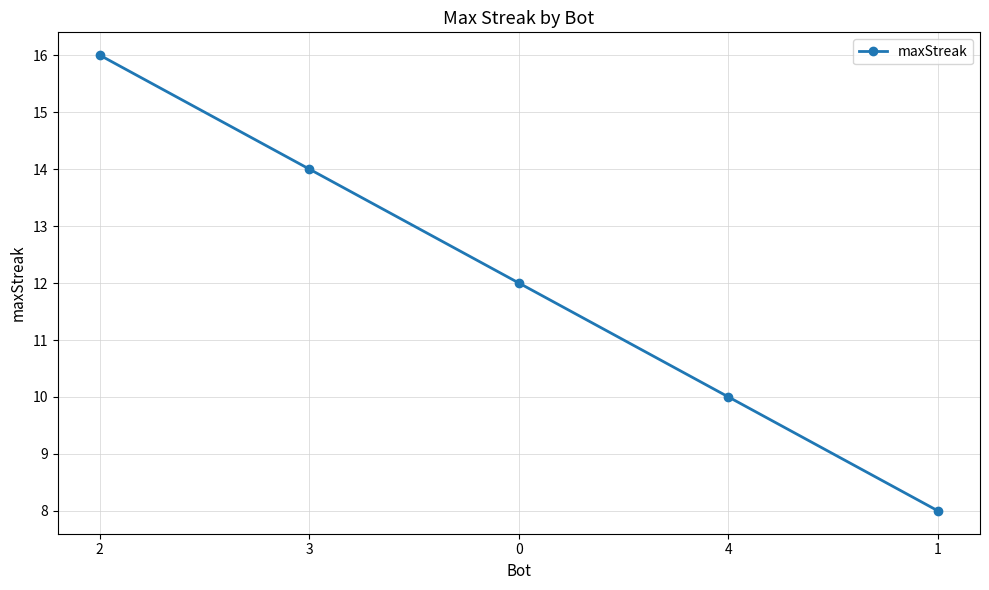

Where does the data first go above 12?

2